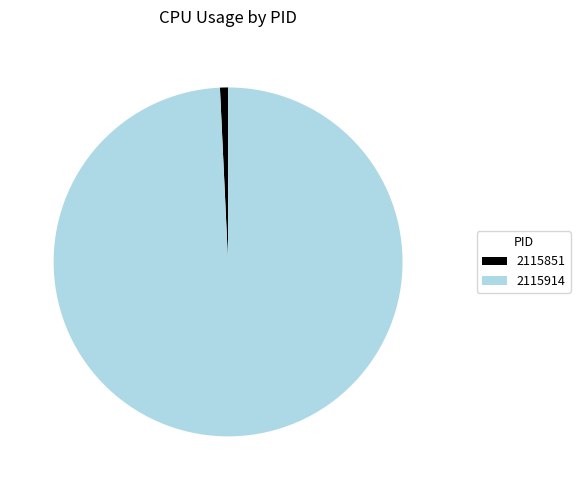

Which category has the smallest portion of the pie?

2115851